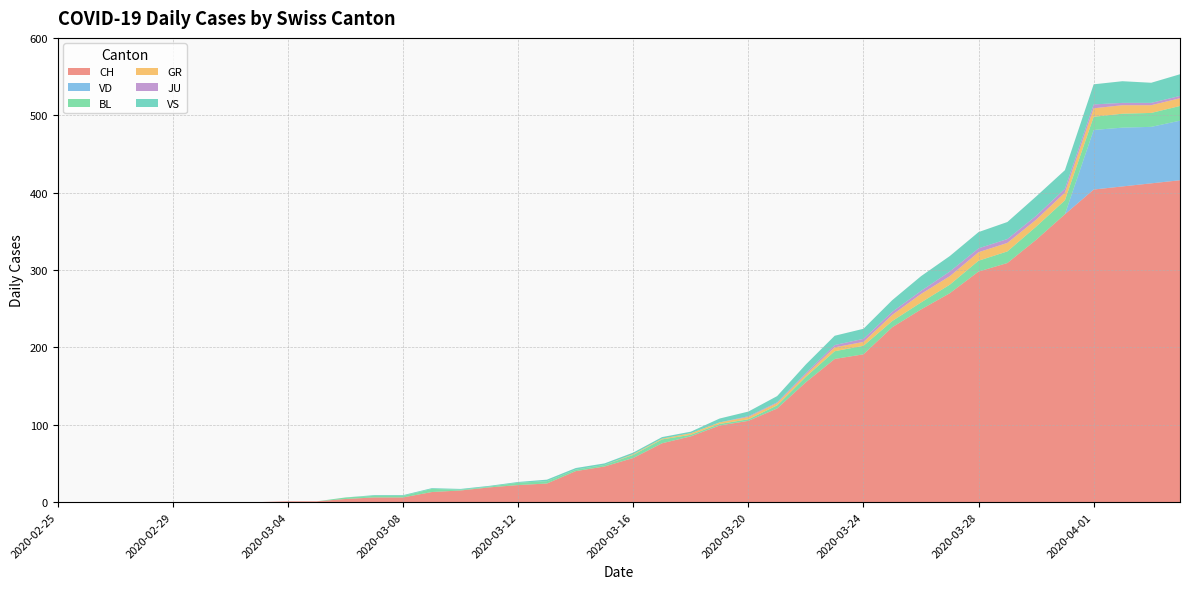

Reading left to right, extract all data points from this chart.

CH: 0	0	0	0	0	0	0	0	1	1	4	6	6	13	15	19	22	24	40	46	57	76	85	99	105	121	155	185	191	226	249	270	298	309	339	372	404	408	412	416
VD: 0	0	0	0	0	0	0	0	0	0	0	0	0	0	0	0	0	0	0	0	0	0	0	0	0	0	0	0	0	0	0	0	0	0	0	0	77	76	73	77
BL: 0	0	0	0	0	0	0	0	0	0	2	2	2	4	1	1	3	3	2	2	4	5	2	2	2	4	7	10	11	8	9	11	14	15	17	18	17	18	18	19
GR: 0	0	0	0	0	0	0	0	0	0	0	0	0	0	0	0	0	0	0	0	1	1	2	2	3	3	3	5	5	8	11	11	11	11	9	10	11	11	10	10
JU: 0	0	0	0	0	0	0	0	0	0	0	0	0	0	0	0	0	0	0	0	0	0	0	0	1	1	2	3	4	4	4	6	5	5	5	5	5	3	3	3
VS: 0	0	0	0	0	0	0	0	0	0	0	1	1	1	1	1	1	2	2	2	2	2	2	5	6	8	11	12	13	15	19	20	21	22	25	24	26	28	26	28